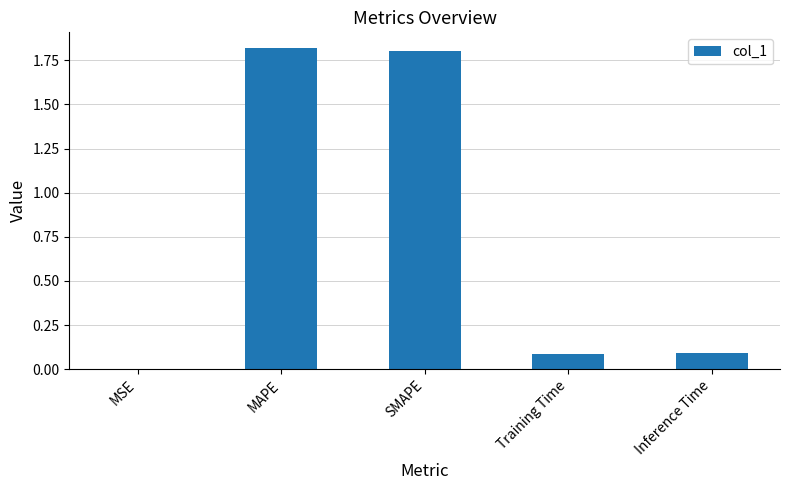

The value at Inference Time is 0.0. True or false?

False